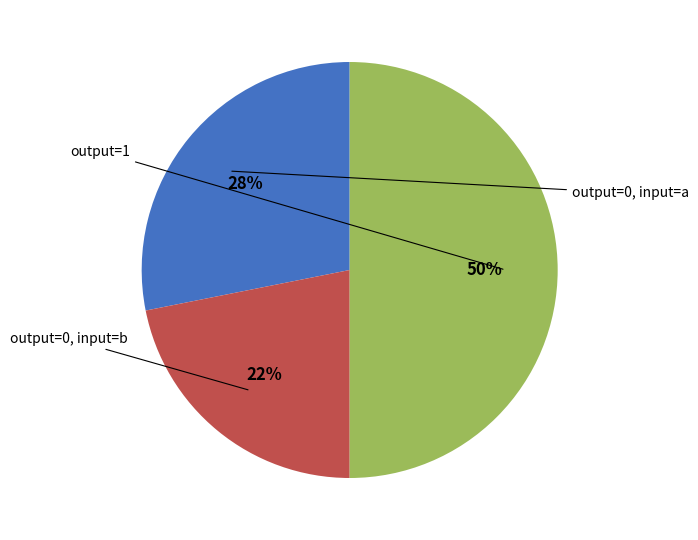

To the nearest percent, what is the average slice percentage?

33%